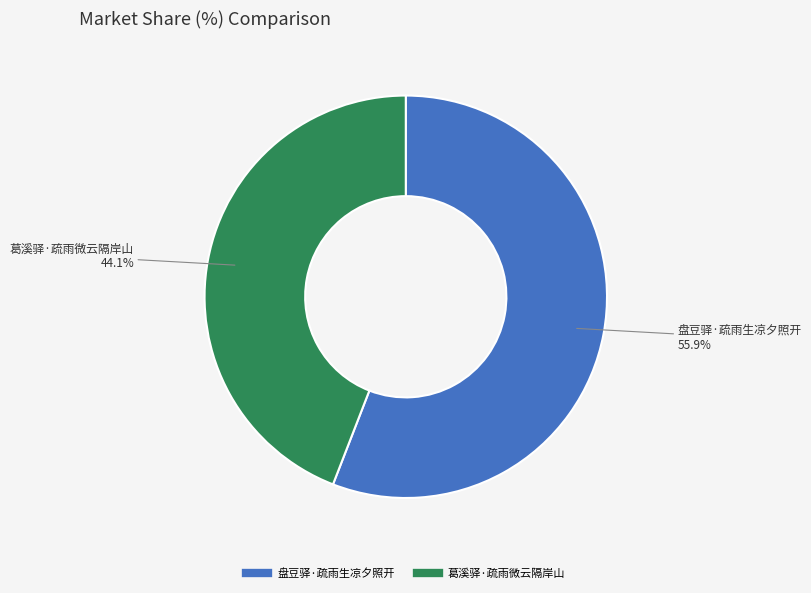

How many slices are in this pie chart?

2